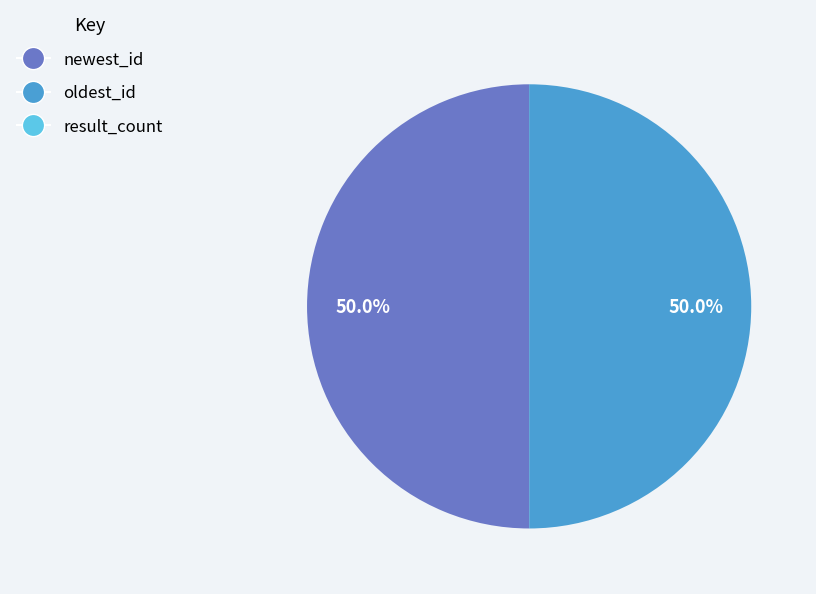

What is the total percentage of newest_id and oldest_id?

100.0%